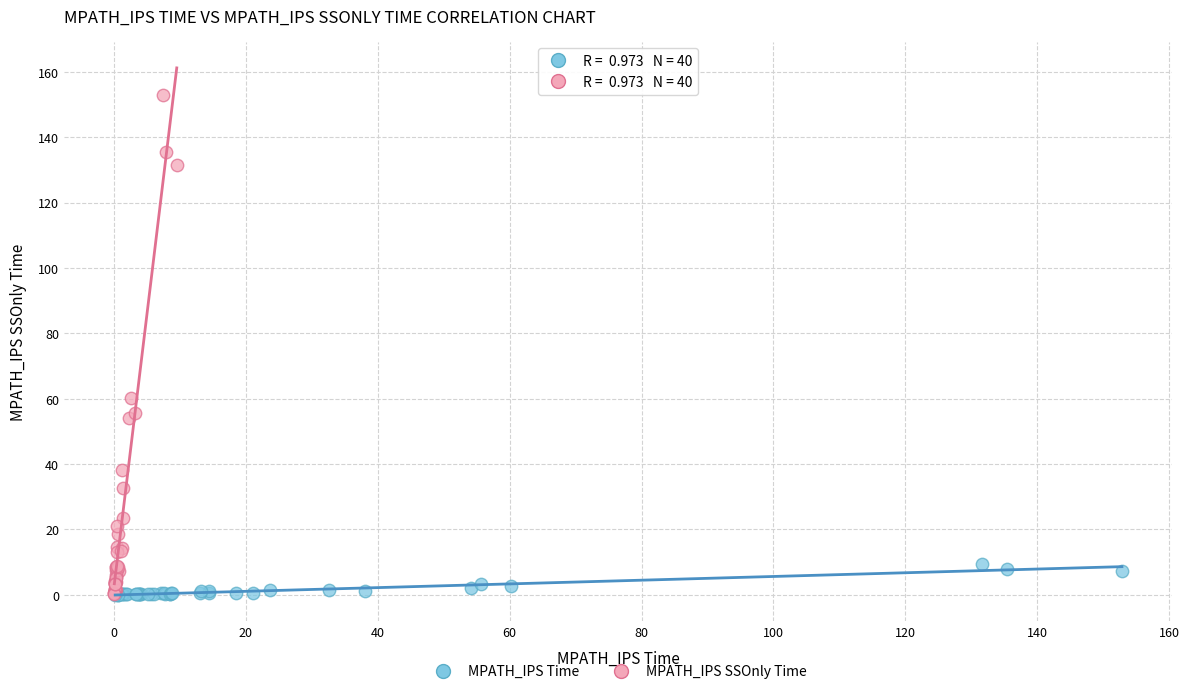

Which series contains the highest Y value?

MPATH_IPS SSOnly Time